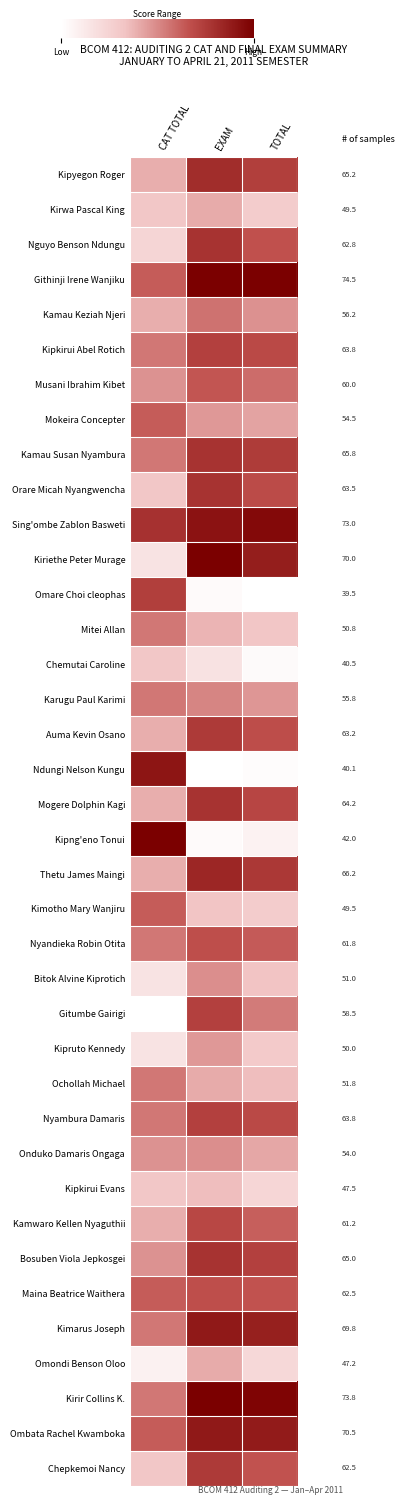

True or false: Nyandieka Robin Otita has a value of 0.3 at CAT TOTAL.

False